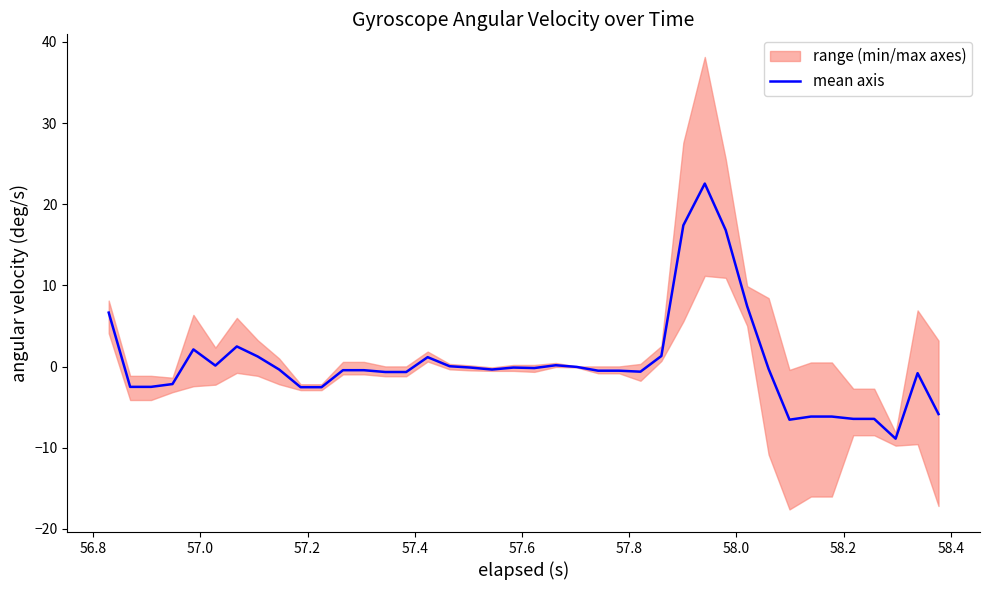

How many interior local valleys (lower than both neighbors) does the data have?

6